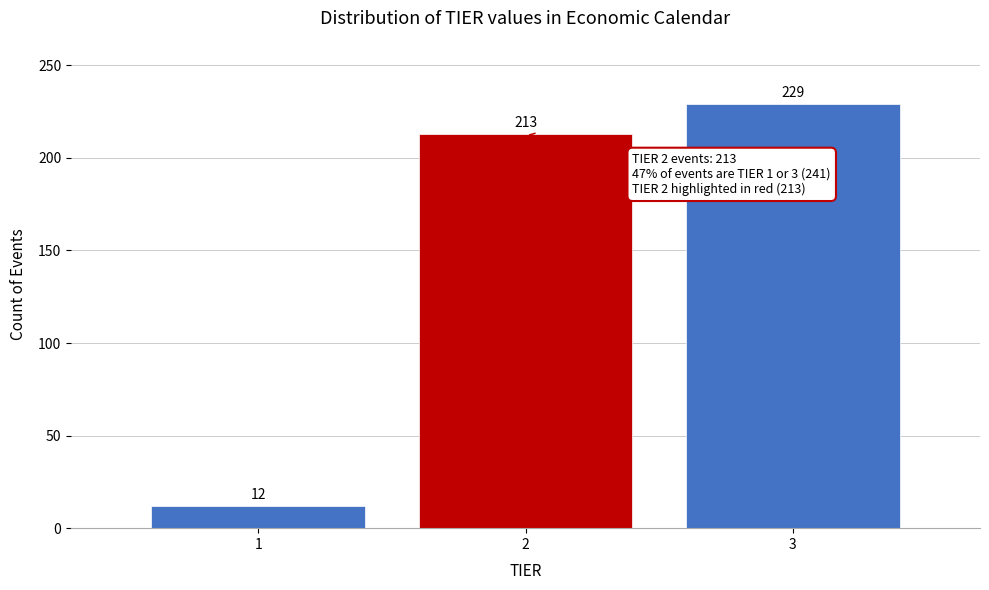

Reading right to left, transcribe all the data shown in this chart.

229	213	12